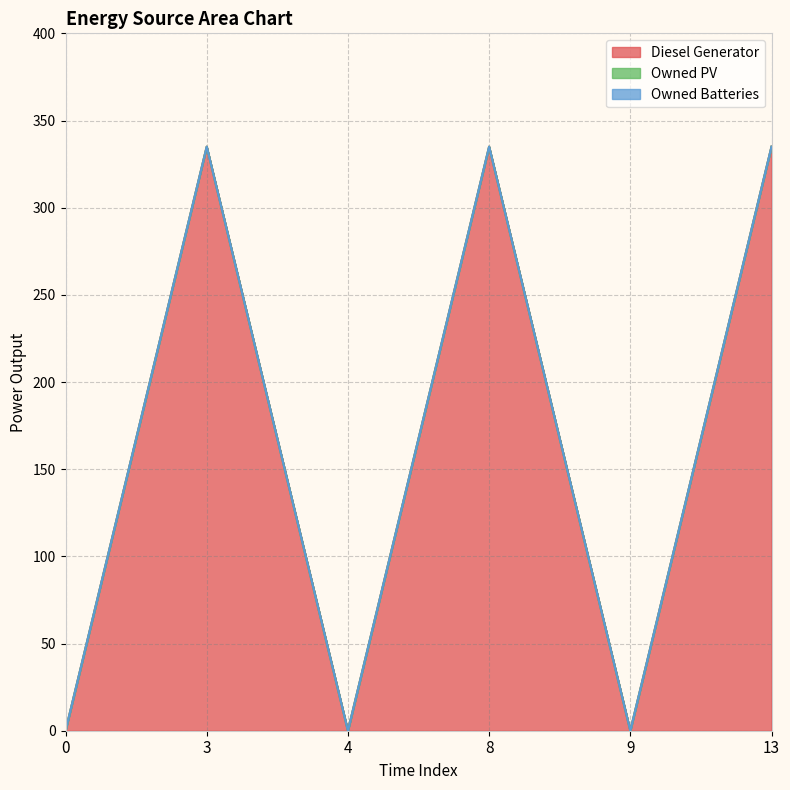

Reading left to right, transcribe all the data shown in this chart.

Diesel Generator: 0=0	3=335	4=0	8=335	9=0	13=335
Owned PV: 0=0	3=0	4=0	8=0	9=0	13=0
Owned Batteries: 0=0	3=0	4=0	8=0	9=0	13=0